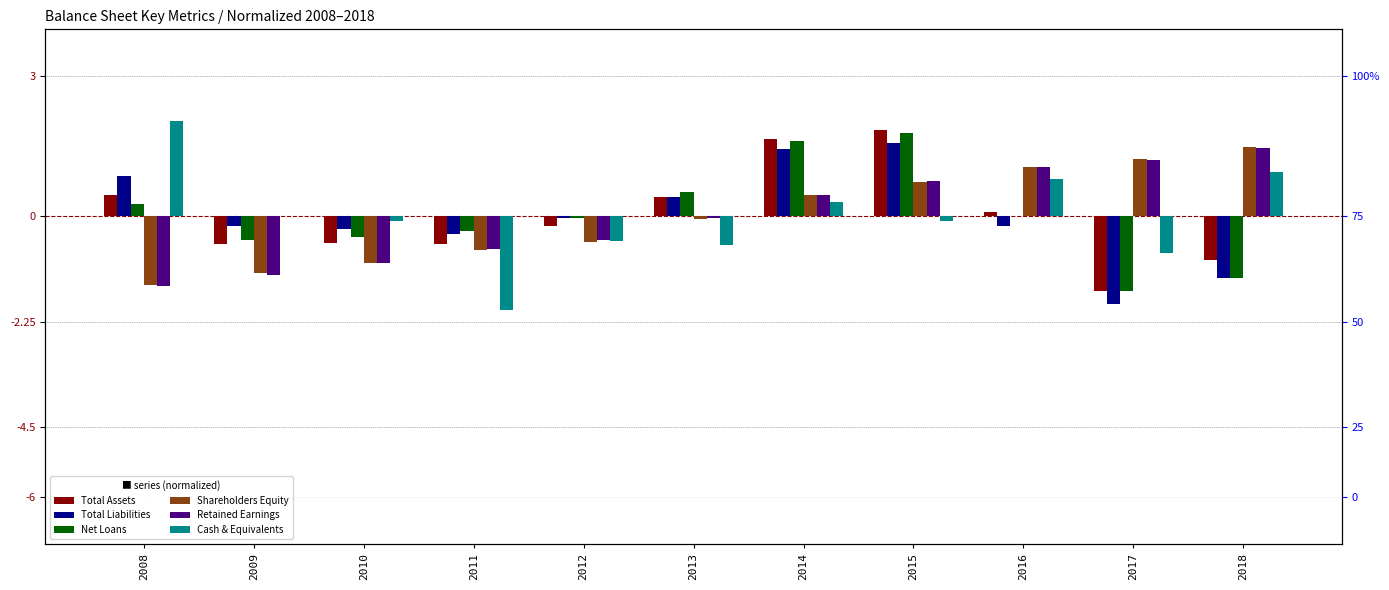

How many data points does each series have?

11